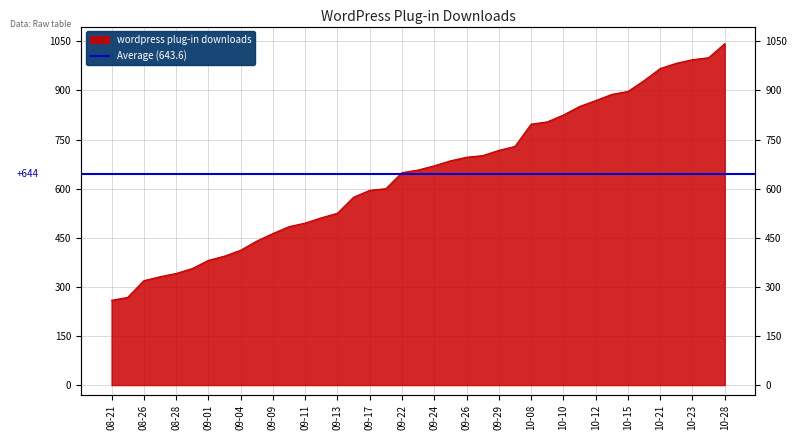

What value does the data have at 10-08?

797